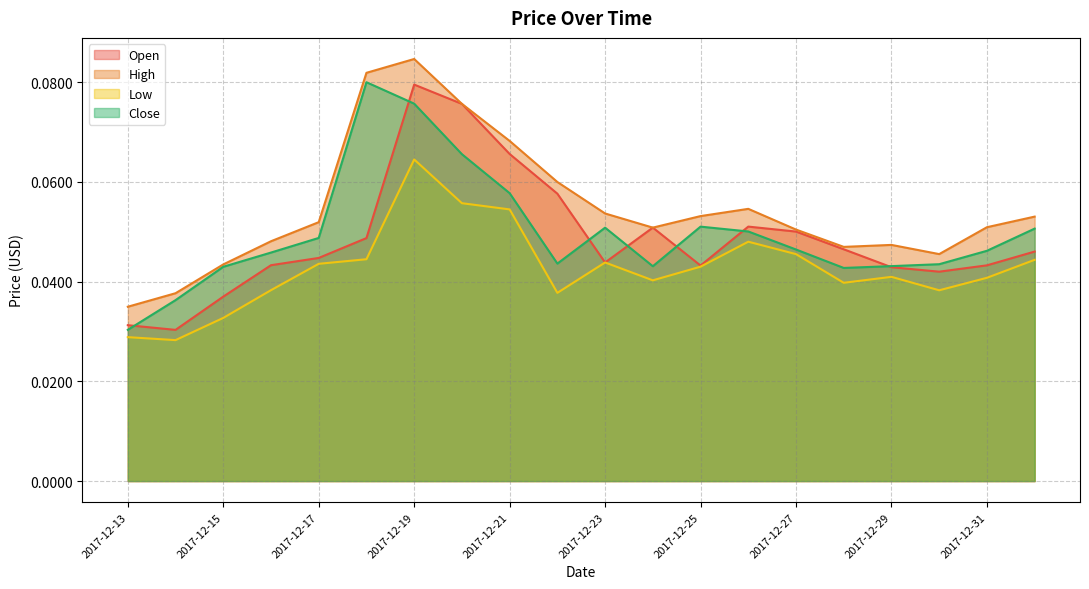

True or false: High and Low cross at least once.

False